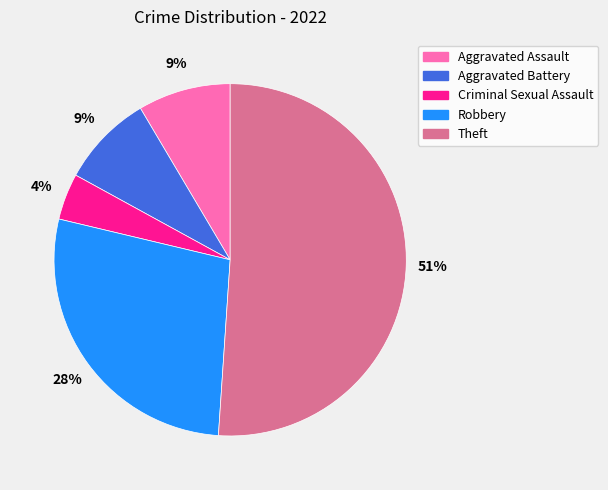

To the nearest percent, what portion does Robbery represent?

28%